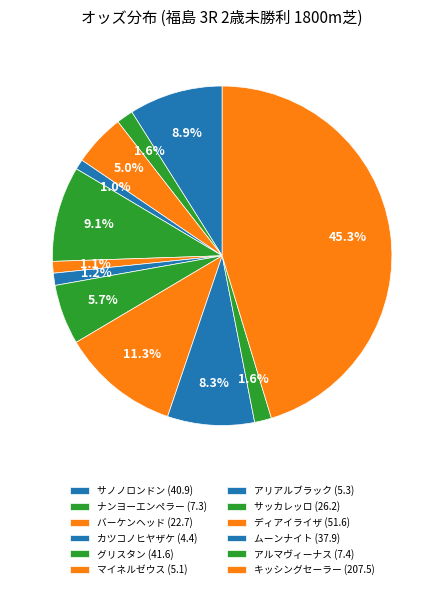

What percentage is the バーケンヘッド (22.7) slice, to the nearest percent?

5%